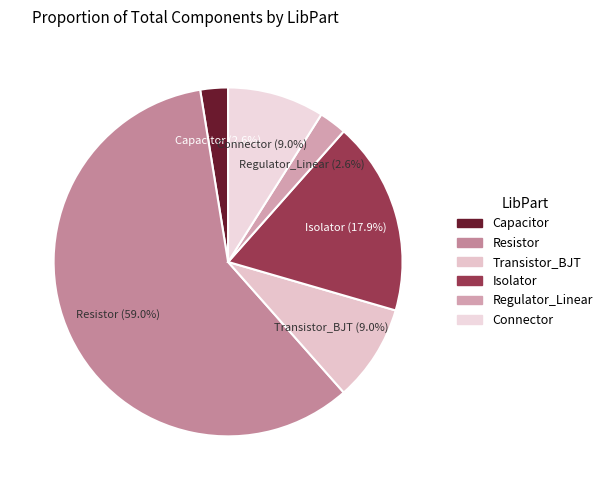

Does any single category account for the majority?

Yes